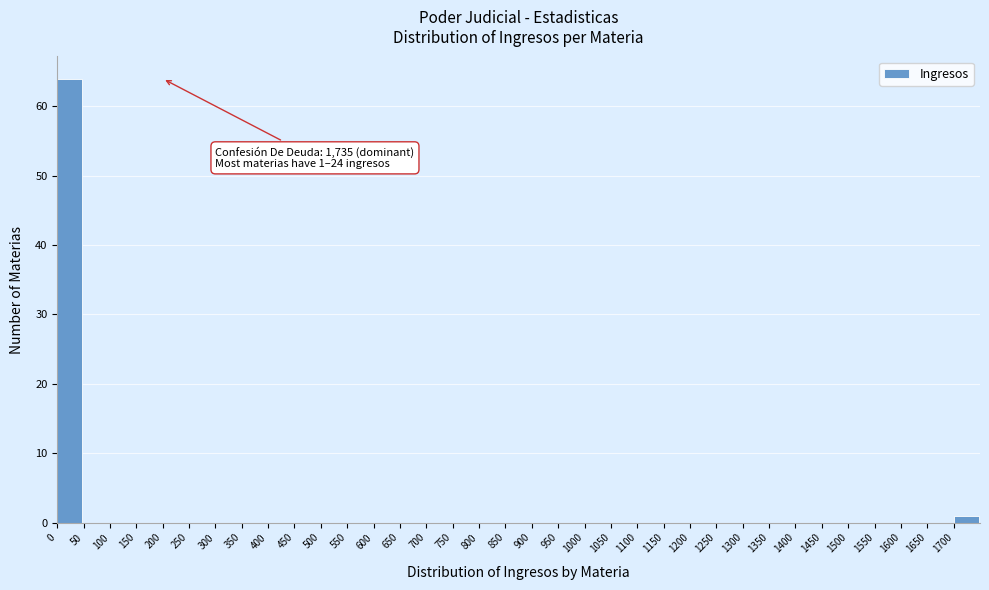

Over which range of the x-axis is the bar tallest?

0 to 50